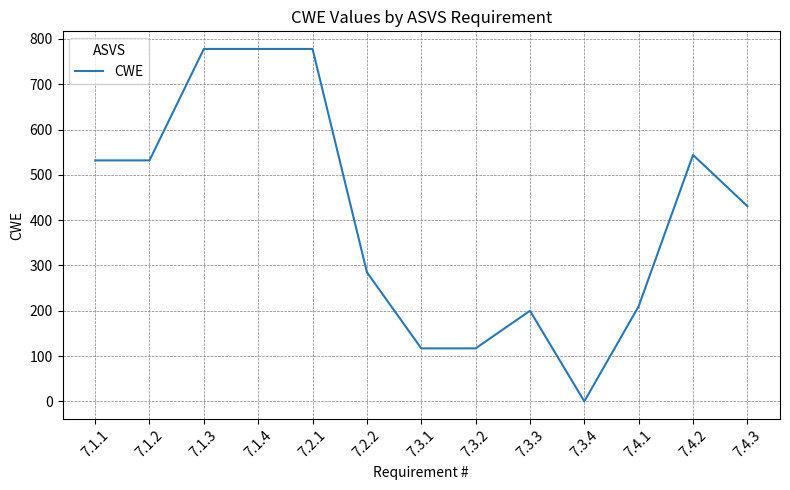

The value at 7.2.2 is 100. True or false?

False